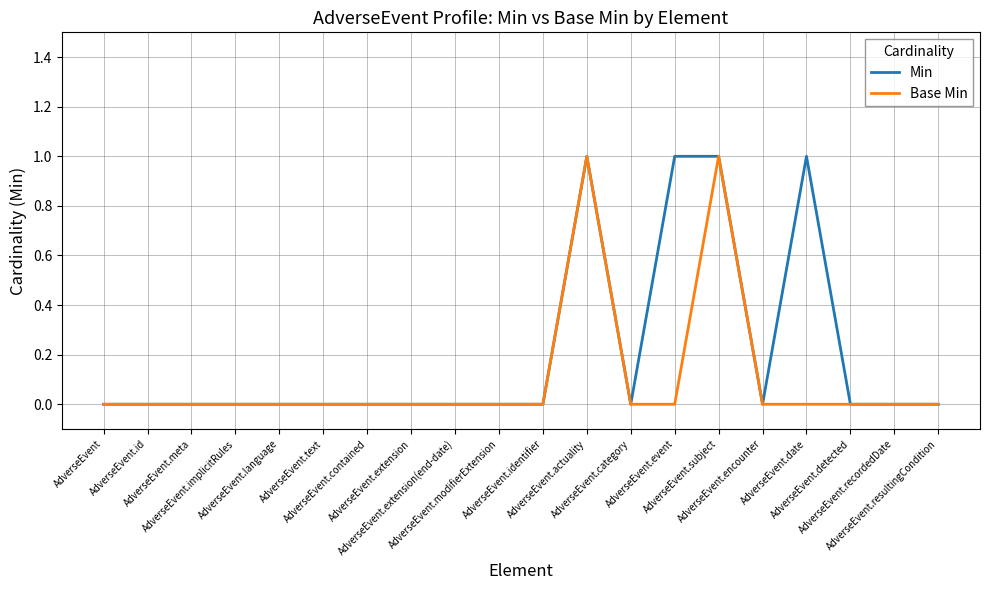

Which series changed the most between AdverseEvent.language and AdverseEvent.event?

Min